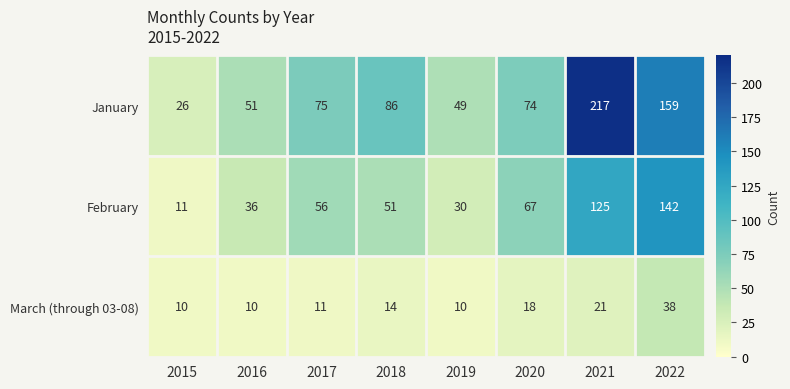

How many data points in January are less than 75?

4